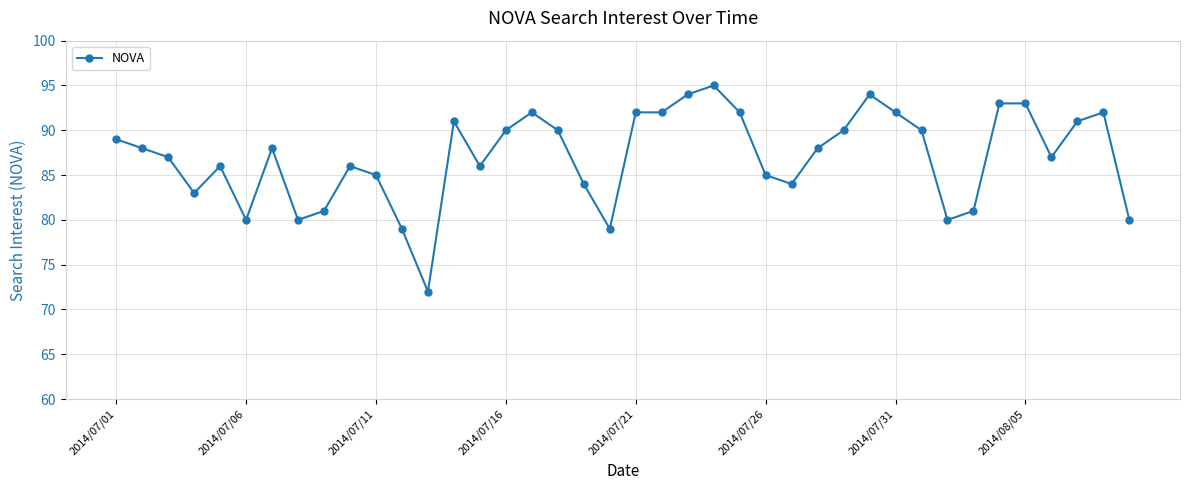

True or false: the data has more than 2 interior local peaks.

True